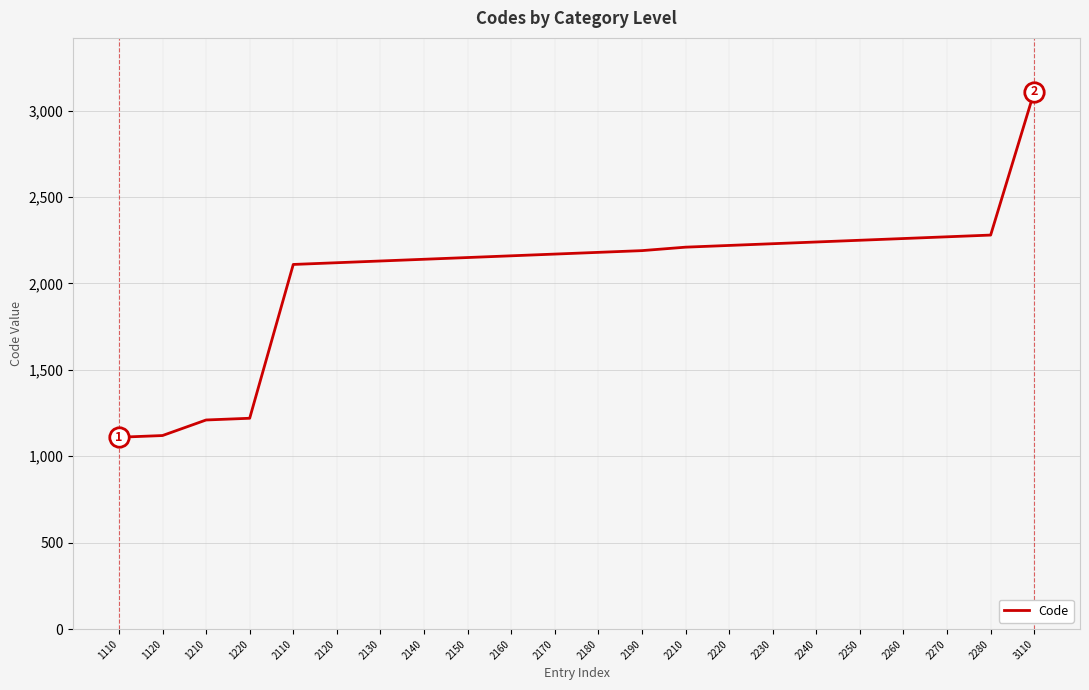

At which category does the chart reach its peak across all series?

3110